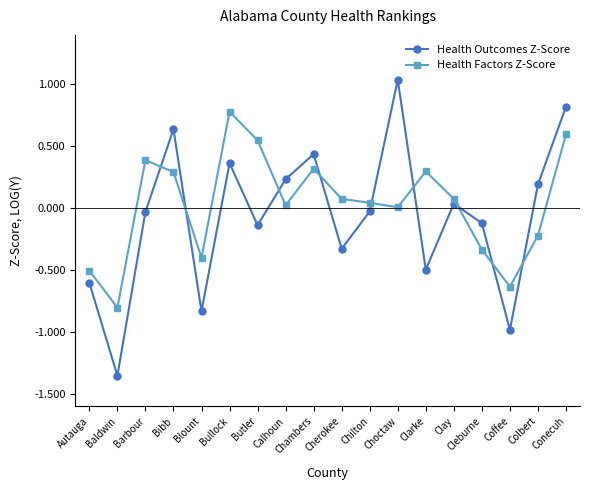

Where do Health Outcomes Z-Score and Health Factors Z-Score first cross each other?

Barbour and Bibb